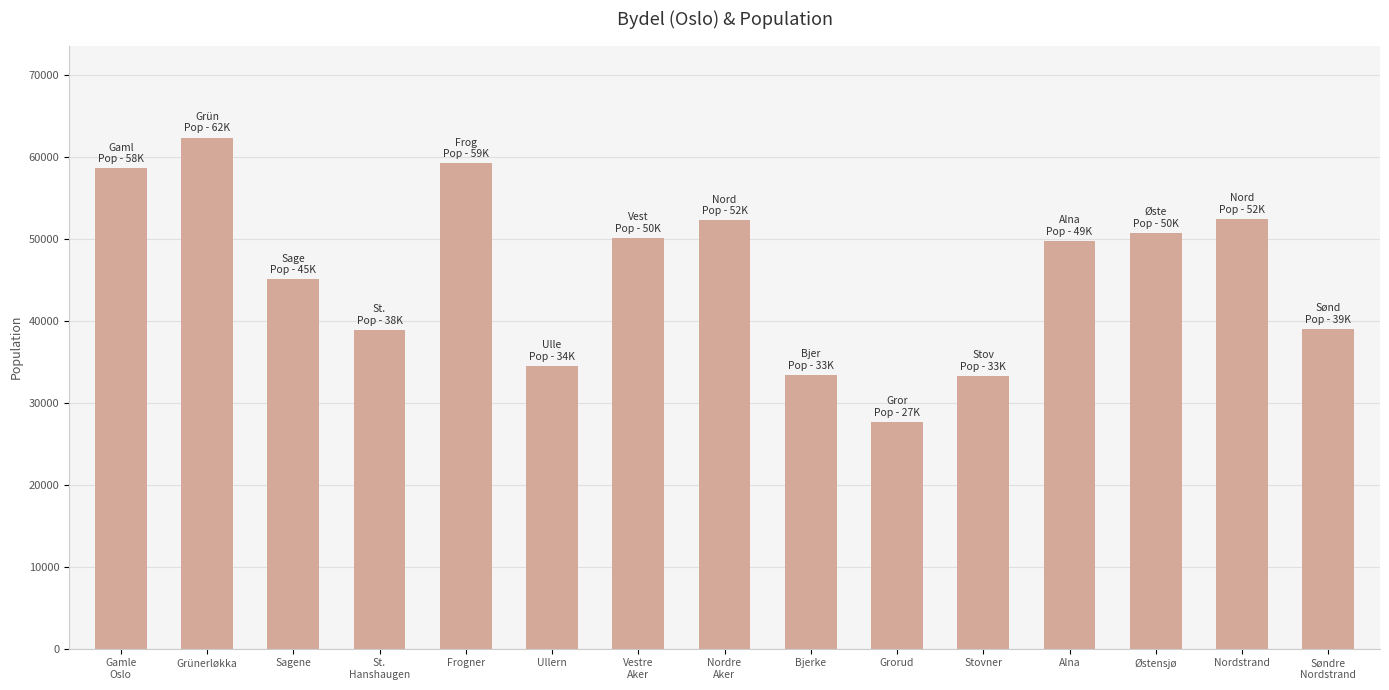

What is the greatest value displayed?

62423